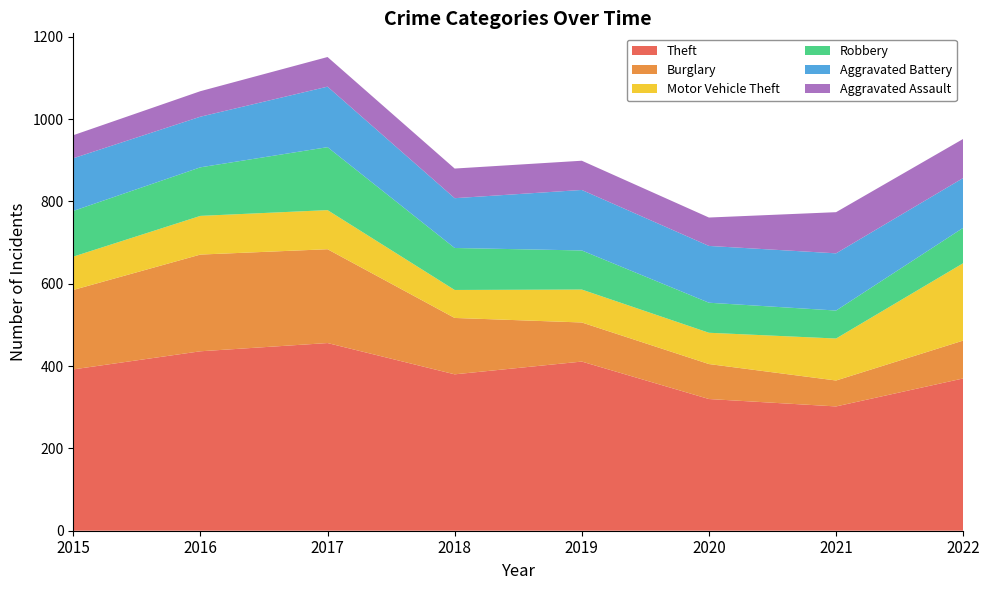

Reading right to left, what are all the values shown in this chart?

Theft: 370	302	320	411	380	456	436	392
Burglary: 92	63	85	95	137	228	235	193
Motor Vehicle Theft: 188	102	76	80	68	95	94	81
Robbery: 86	68	73	95	102	153	118	111
Aggravated Battery: 121	139	138	147	121	147	123	128
Aggravated Assault: 95	100	69	71	72	72	62	56